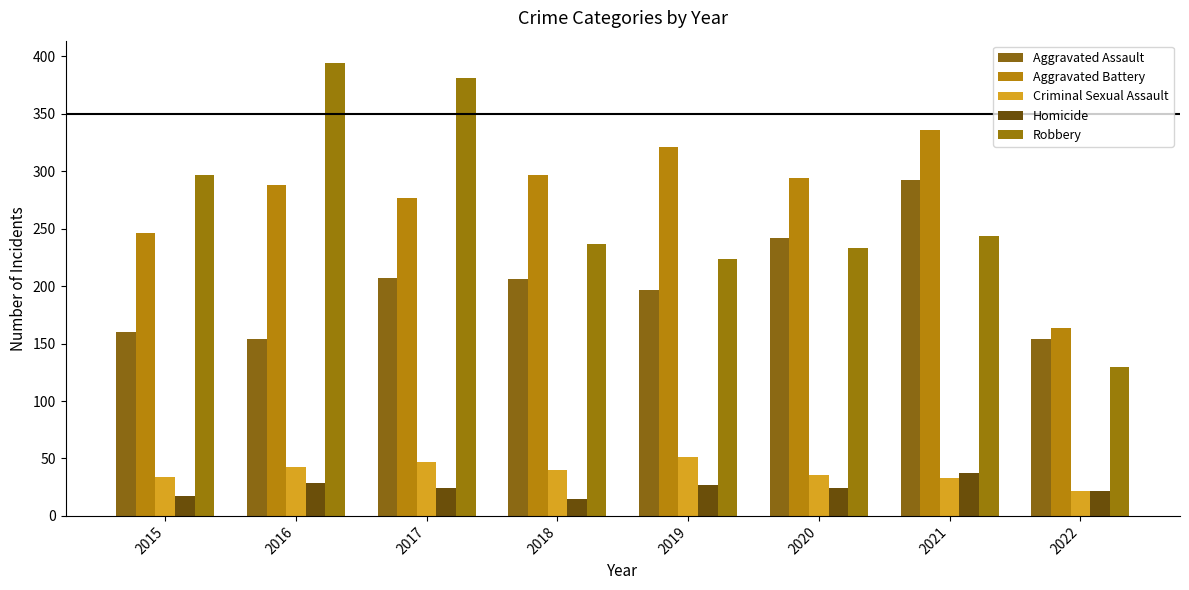

Between 2019 and 2017, which is larger?

2017